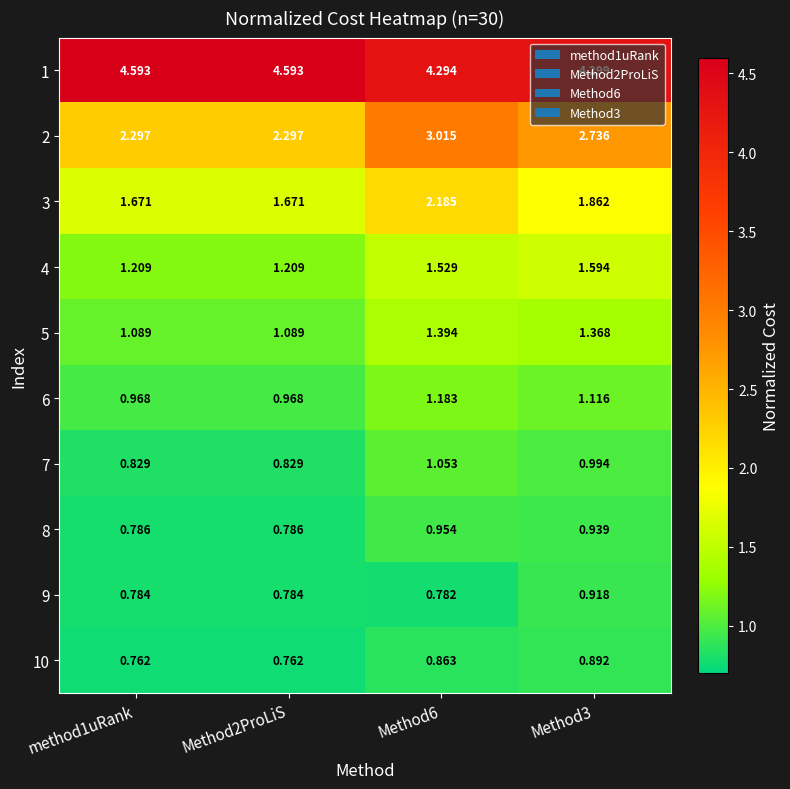

At which category is the sum across all series the highest?

Method6